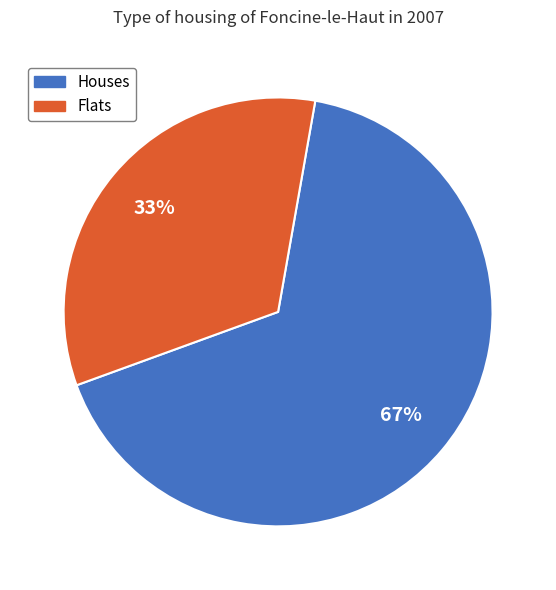

Is there a majority slice in this chart?

Yes